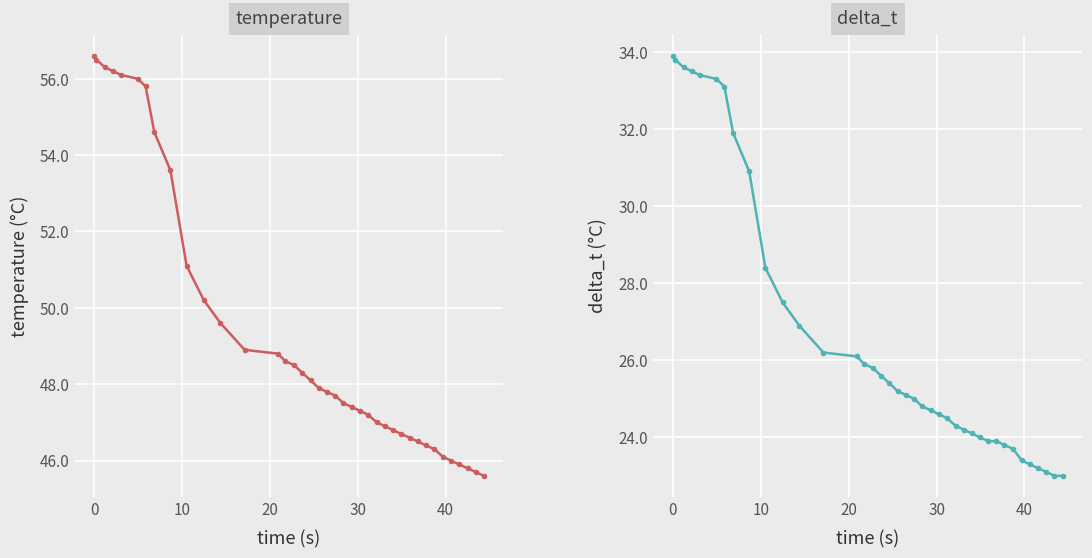

What is the average value of the temperature series?

49.4